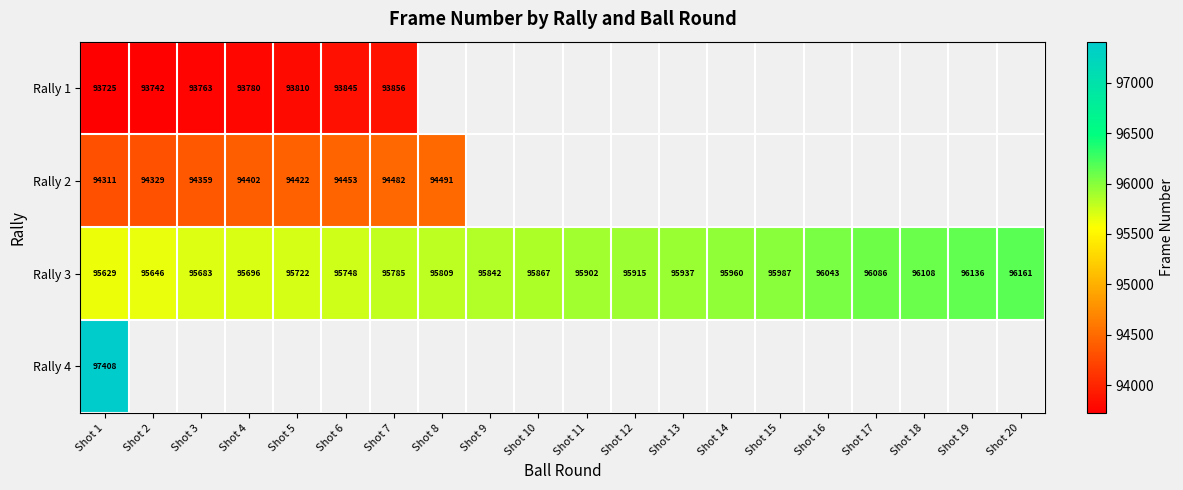

How many data points in Rally 3 are less than 95902?

10